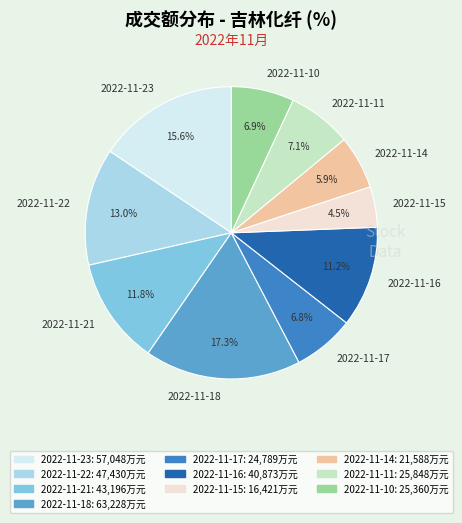

What is the smallest slice in the pie chart?

2022-11-15